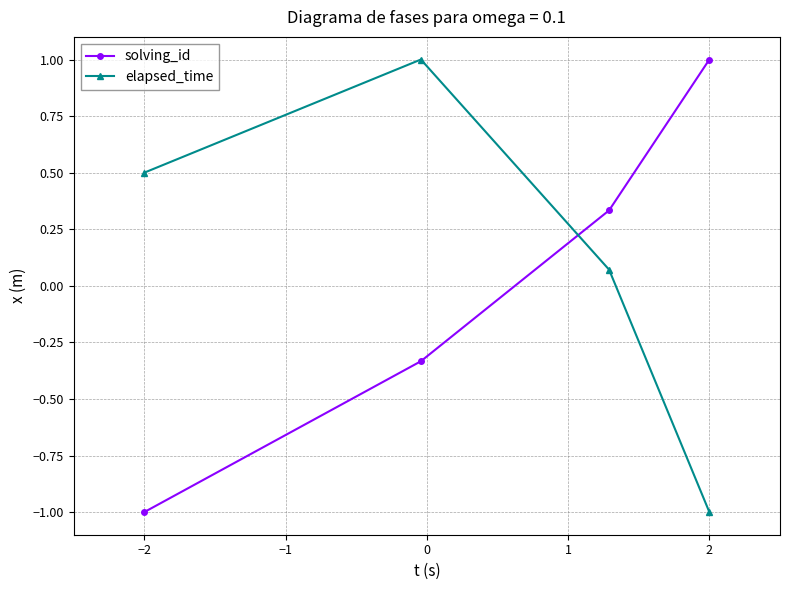

At how many categories does at least one series exceed 0?

4